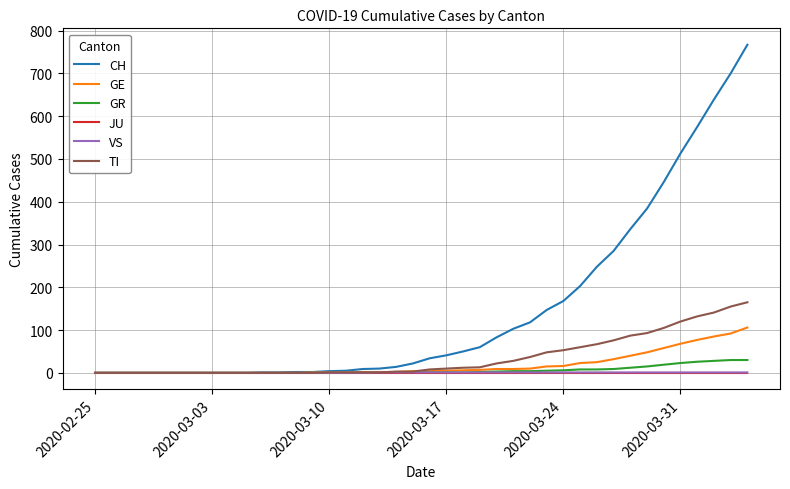

Which series has the largest range (max minus min)?

CH